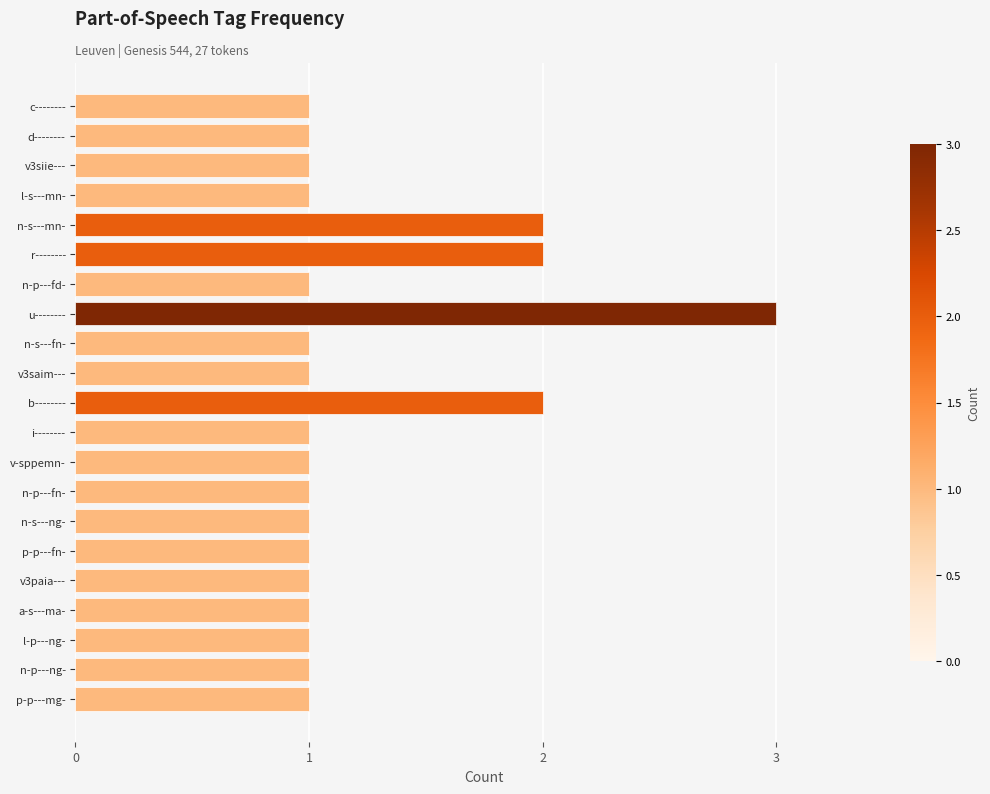

Approximately how many times larger is the value at i-------- compared to n-p---ng-?

1.0